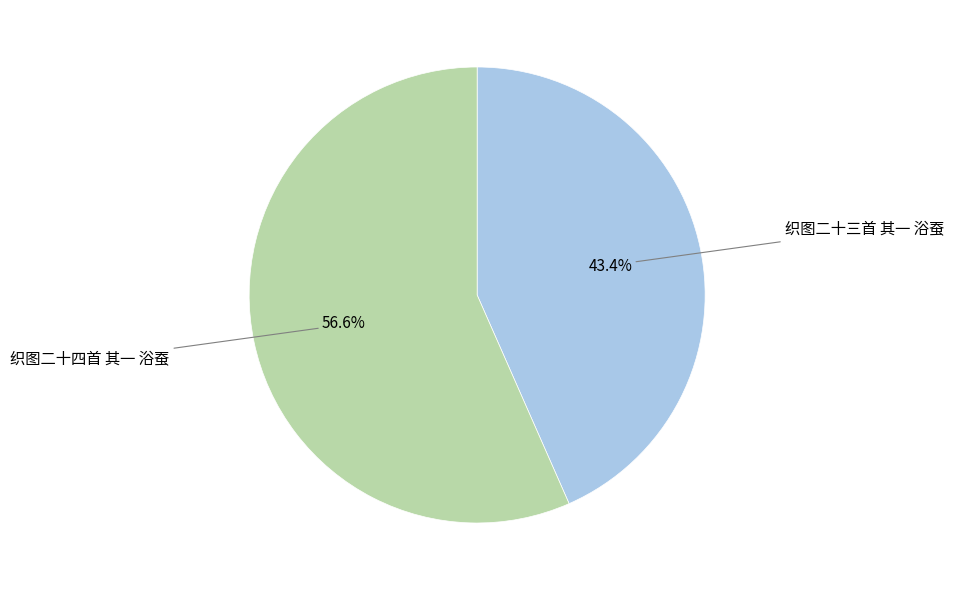

To the nearest percent, what portion does 织图二十三首 其一 浴蚕 represent?

43%